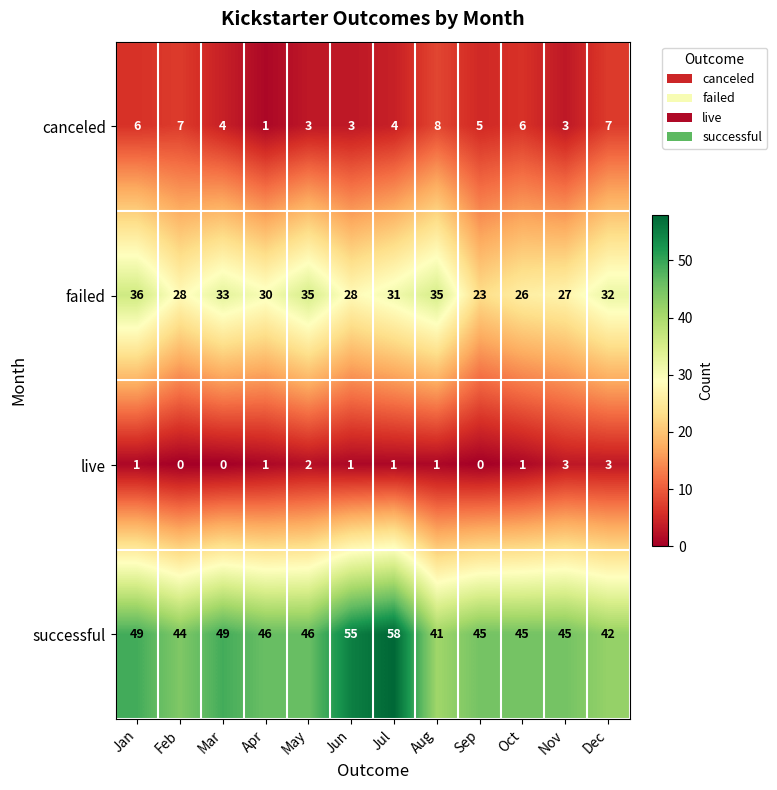

What is the total value across all series at Jan?

92